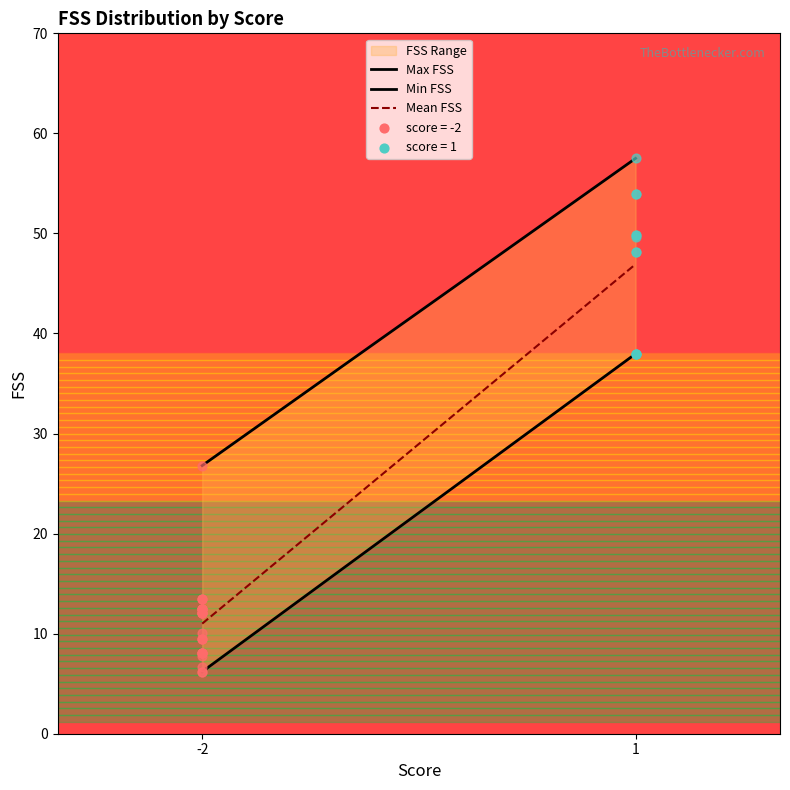

Which has a higher value, -2 or -2?

-2